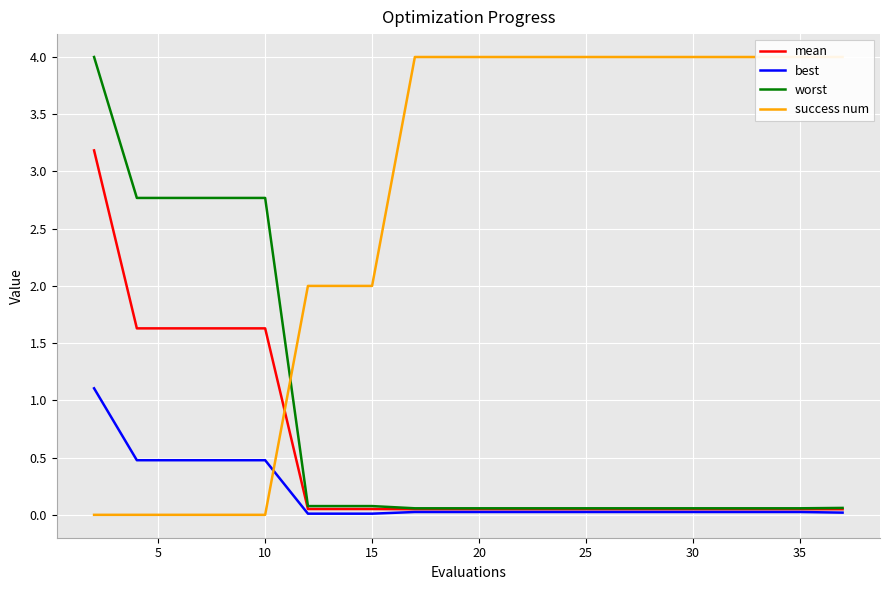

Is the value of best at 15 greater than the value of mean at 10?

No